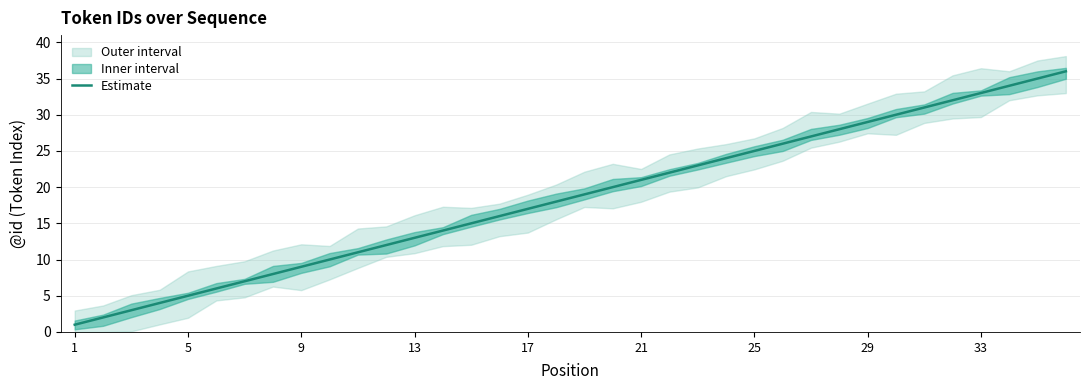

Reading left to right, what are all the values shown in this chart?

1	2	3	4	5	6	7	8	9	10	11	12	13	14	15	16	17	18	19	20	21	22	23	24	25	26	27	28	29	30	31	32	33	34	35	36